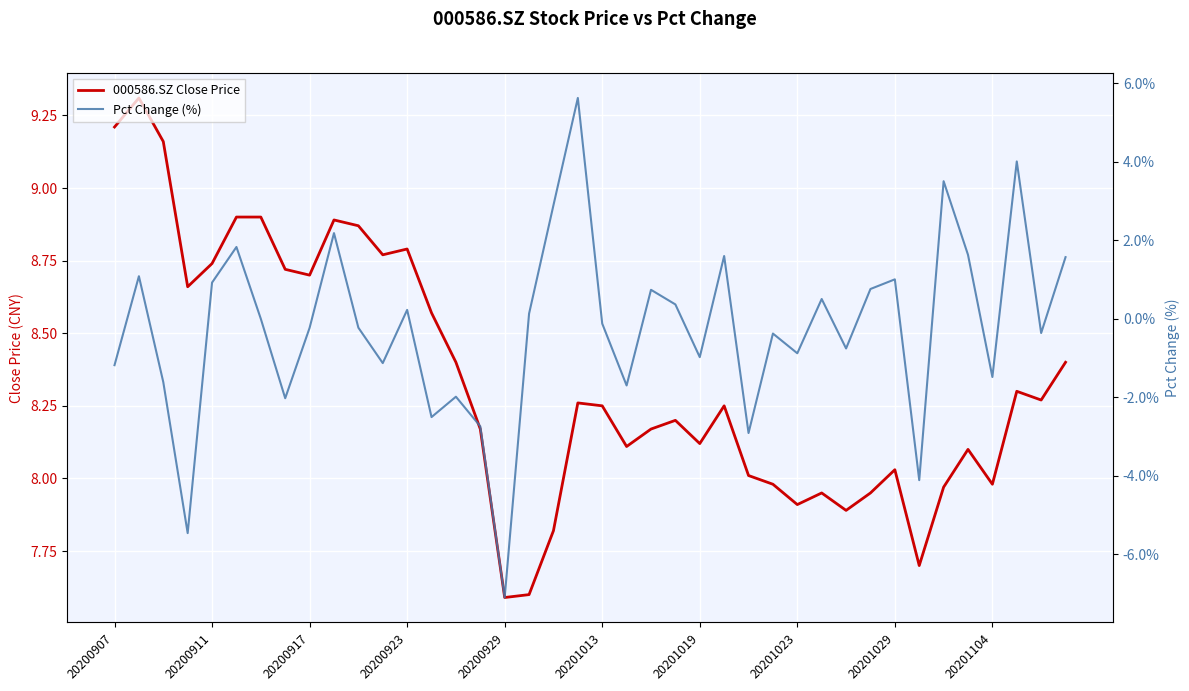

What is the sum of the 000586.SZ Close Price values at 15 and 37?

16.5